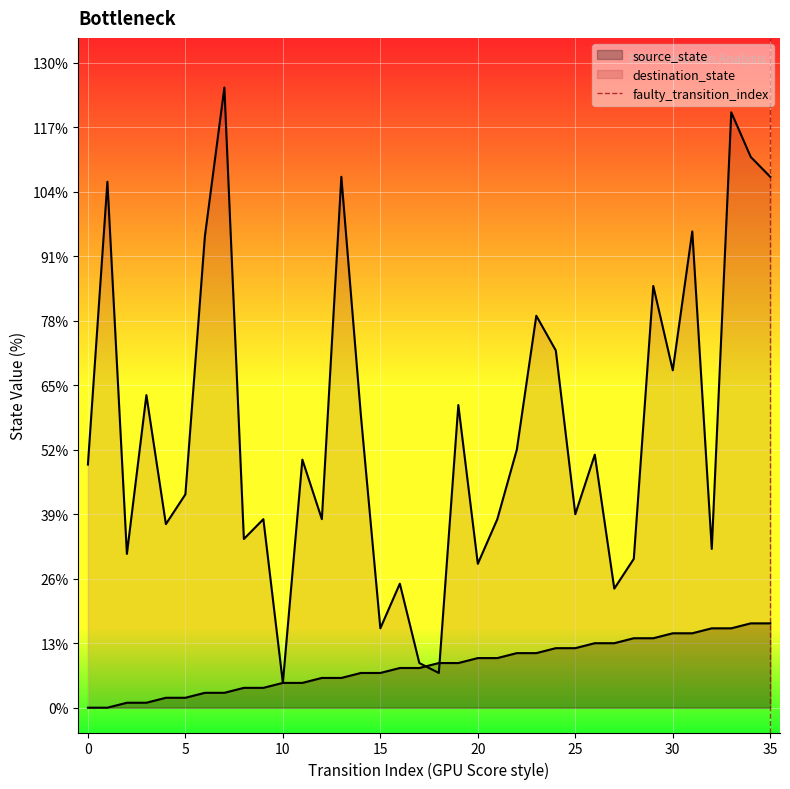

Which series changed the most between 2 and 14?

destination_state